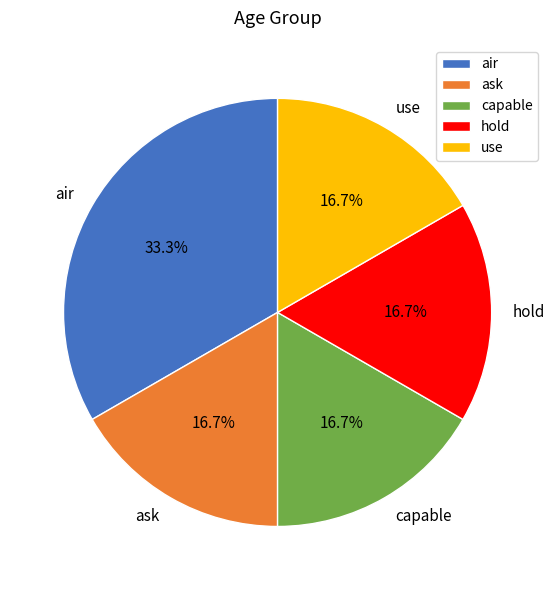

Approximately how many times larger is the value at capable compared to hold?

1.0